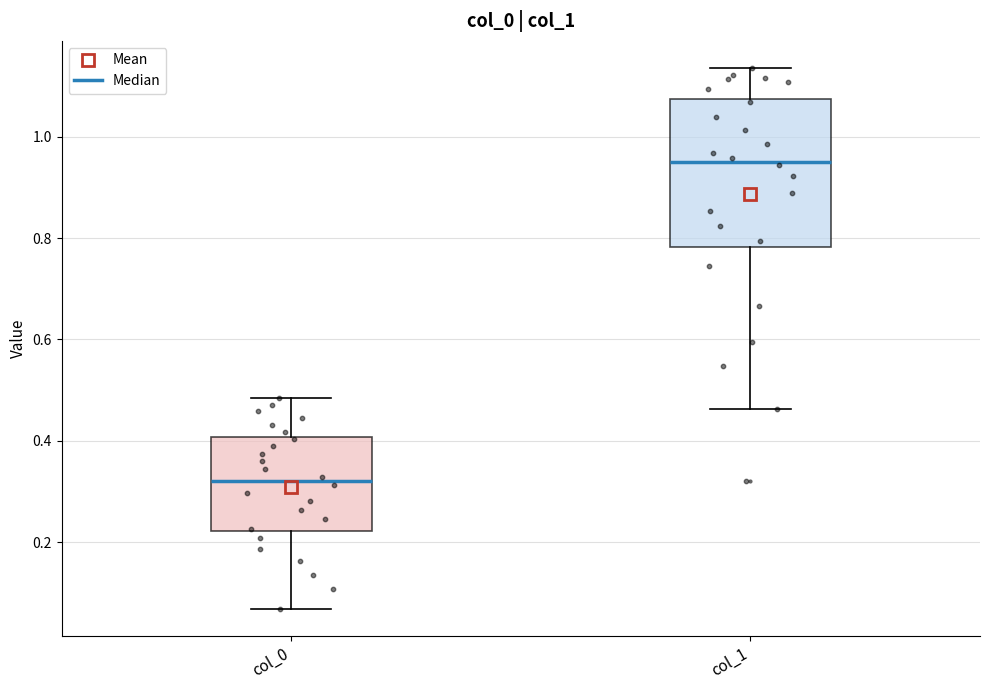

Where is the lower edge of the box for col_0 on the y-axis? The values are not printed on the chart, so give them approximately, as read against the axis.

0.22